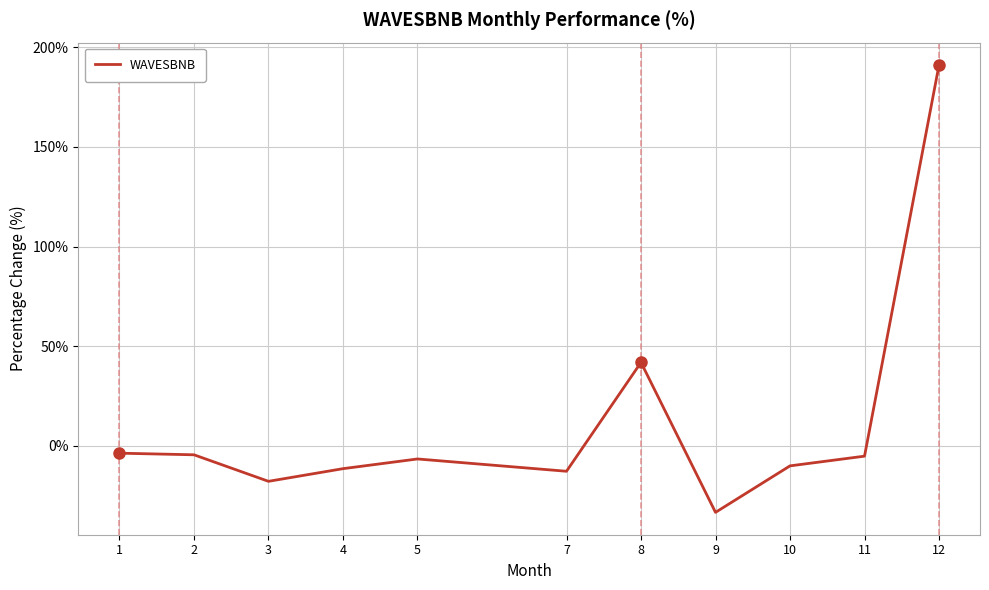

What is the maximum value shown in the chart?

191.1